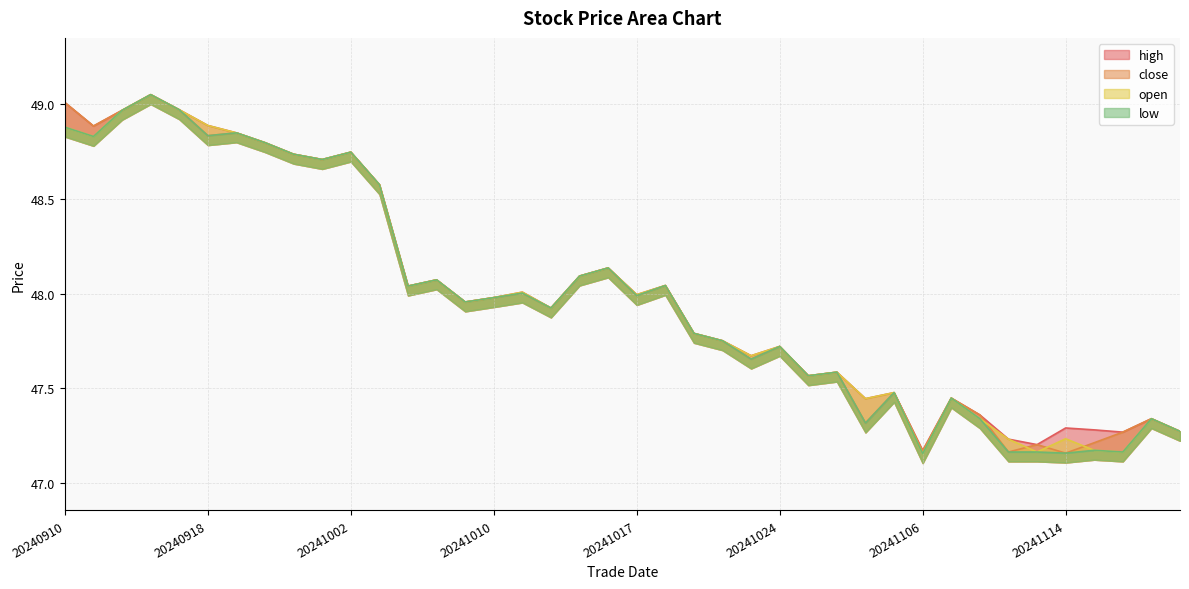

Where is low nearest to the value 48?

20241011